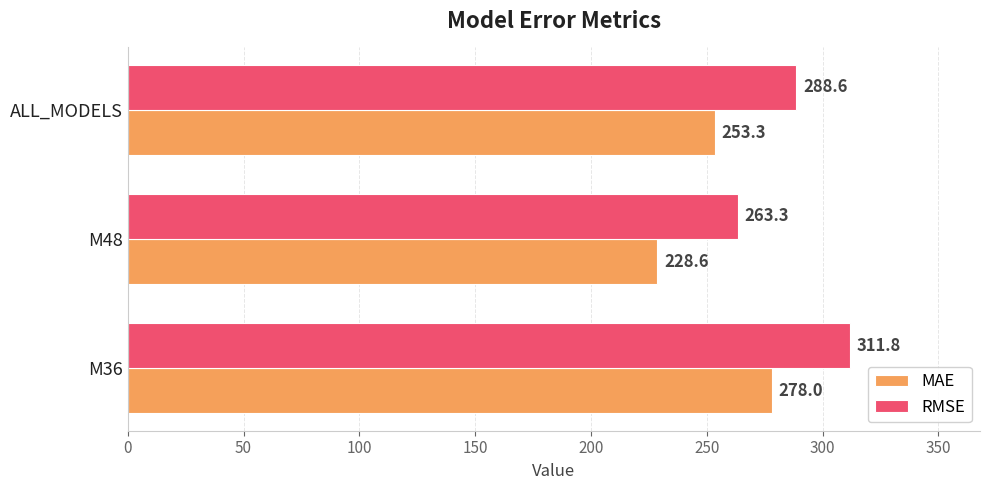

Rank the series by their average value, from highest to lowest.

RMSE, MAE